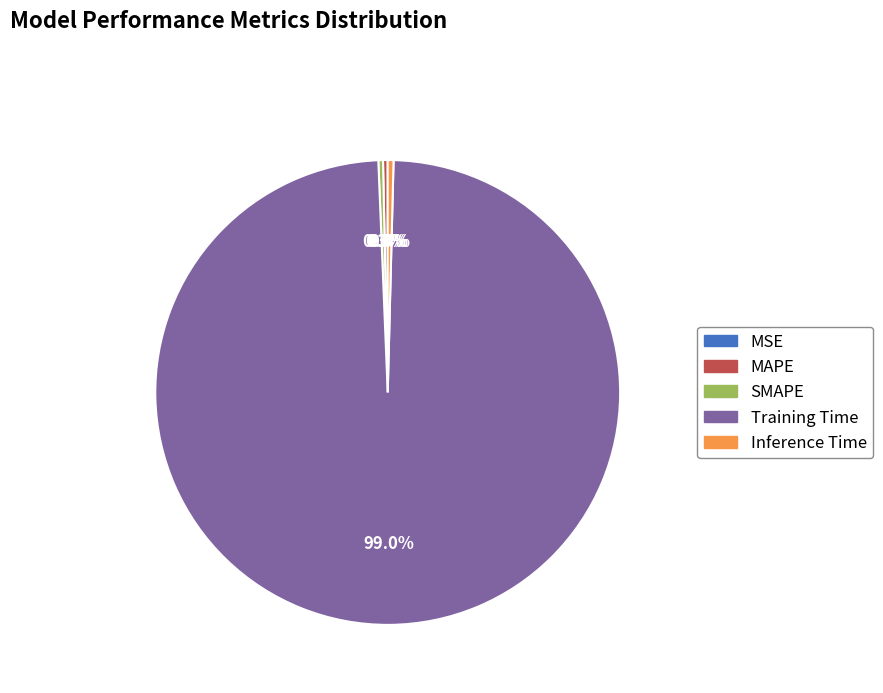

To the nearest percent, what is the combined percentage of MAPE and Inference Time?

1%